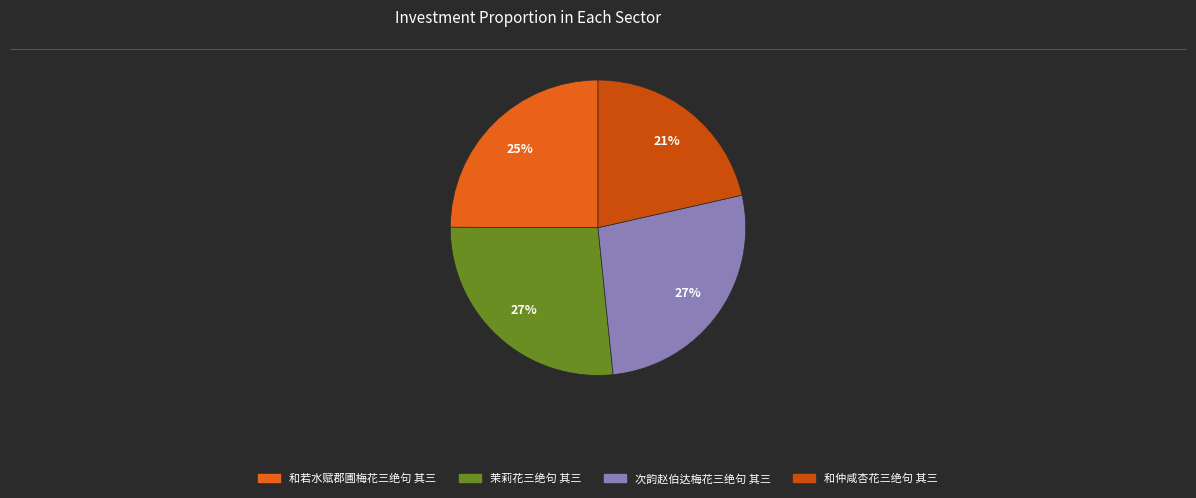

Count the number of slices in the pie.

4